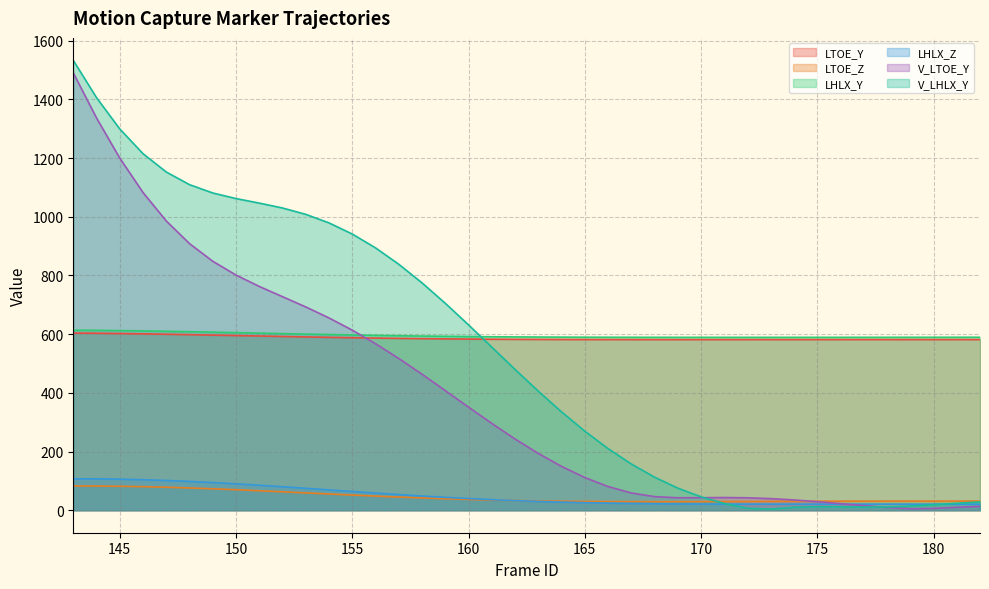

Reading right to left, transcribe all the data shown in this chart.

LTOE_Y: 182=581.7	181=581.7	180=581.7	179=581.7	178=581.7	177=581.7	176=581.7	175=581.7	174=581.7	173=581.7	172=581.7	171=581.7	170=581.6	169=581.6	168=581.6	167=581.6	166=581.7	165=581.8	164=581.9	163=582.1	162=582.4	161=582.8	160=583.3	159=584.0	158=584.7	157=585.7	156=586.7	155=587.9	154=589.2	153=590.6	152=592.1	151=593.7	150=595.2	149=596.8	148=598.3	147=599.8	146=601.1	145=602.2	144=603.2	143=603.9
LTOE_Z: 182=31.1	181=31.2	180=31.2	179=31.2	178=31.2	177=31.1	176=31.0	175=30.8	174=30.5	173=30.3	172=30.0	171=29.7	170=29.5	169=29.3	168=29.2	167=29.3	166=29.5	165=30.0	164=30.7	163=31.7	162=33.1	161=34.8	160=36.8	159=39.2	158=41.9	157=44.9	156=48.2	155=51.7	154=55.3	153=59.1	152=62.8	151=66.4	150=69.9	149=73.1	148=75.9	147=78.3	146=80.3	145=81.7	144=82.5	143=82.8
LHLX_Y: 182=589.5	181=589.5	180=589.4	179=589.4	178=589.3	177=589.3	176=589.3	175=589.2	174=589.2	173=589.2	172=589.2	171=589.2	170=589.2	169=589.2	168=589.3	167=589.4	166=589.5	165=589.7	164=589.9	163=590.3	162=590.7	161=591.2	160=591.9	159=592.7	158=593.6	157=594.7	156=595.9	155=597.3	154=598.7	153=600.3	152=601.9	151=603.6	150=605.2	149=606.8	148=608.4	147=609.8	146=611.1	145=612.2	144=613.1	143=613.7
LHLX_Z: 182=20.4	181=20.6	180=20.7	179=20.8	178=20.9	177=20.9	176=20.8	175=20.8	174=20.7	173=20.7	172=20.7	171=20.9	170=21.1	169=21.5	168=22.1	167=23.0	166=24.2	165=25.7	164=27.7	163=30.0	162=32.9	161=36.1	160=39.8	159=44.0	158=48.5	157=53.4	156=58.6	155=63.9	154=69.3	153=74.8	152=80.1	151=85.2	150=90.0	149=94.4	148=98.2	147=101.5	146=104.0	145=105.8	144=106.9	143=107.2
V_LTOE_Y: 182=13.2	181=9.9	180=6.2	179=5.1	178=9.4	177=15.7	176=22.5	175=29.1	174=35.0	173=39.6	172=42.4	171=43.3	170=42.7	169=42.5	168=46.4	167=58.8	166=80.8	165=111.5	164=149.4	163=193.6	162=242.8	161=295.9	160=351.3	159=407.7	158=463.5	157=517.2	156=567.6	155=613.7	154=655.3	153=692.8	152=727.7	151=762.7	150=801.4	149=848.5	148=908.6	147=985.8	146=1082.7	145=1200.0	144=1336.7	143=1490.6
V_LHLX_Y: 182=28.2	181=23.6	180=18.7	179=14.1	178=11.2	177=10.8	176=11.8	175=12.1	174=9.9	173=4.3	172=6.9	171=23.0	170=45.6	169=75.4	168=112.7	167=157.7	166=210.1	165=269.6	164=335.2	163=405.8	162=479.9	161=555.9	160=631.7	159=705.3	158=774.8	157=838.2	156=894.1	155=941.3	154=979.3	153=1008.4	152=1030.0	151=1046.7	150=1062.2	149=1081.2	148=1109.5	147=1152.7	146=1215.1	145=1299.4	144=1406.0	143=1533.1